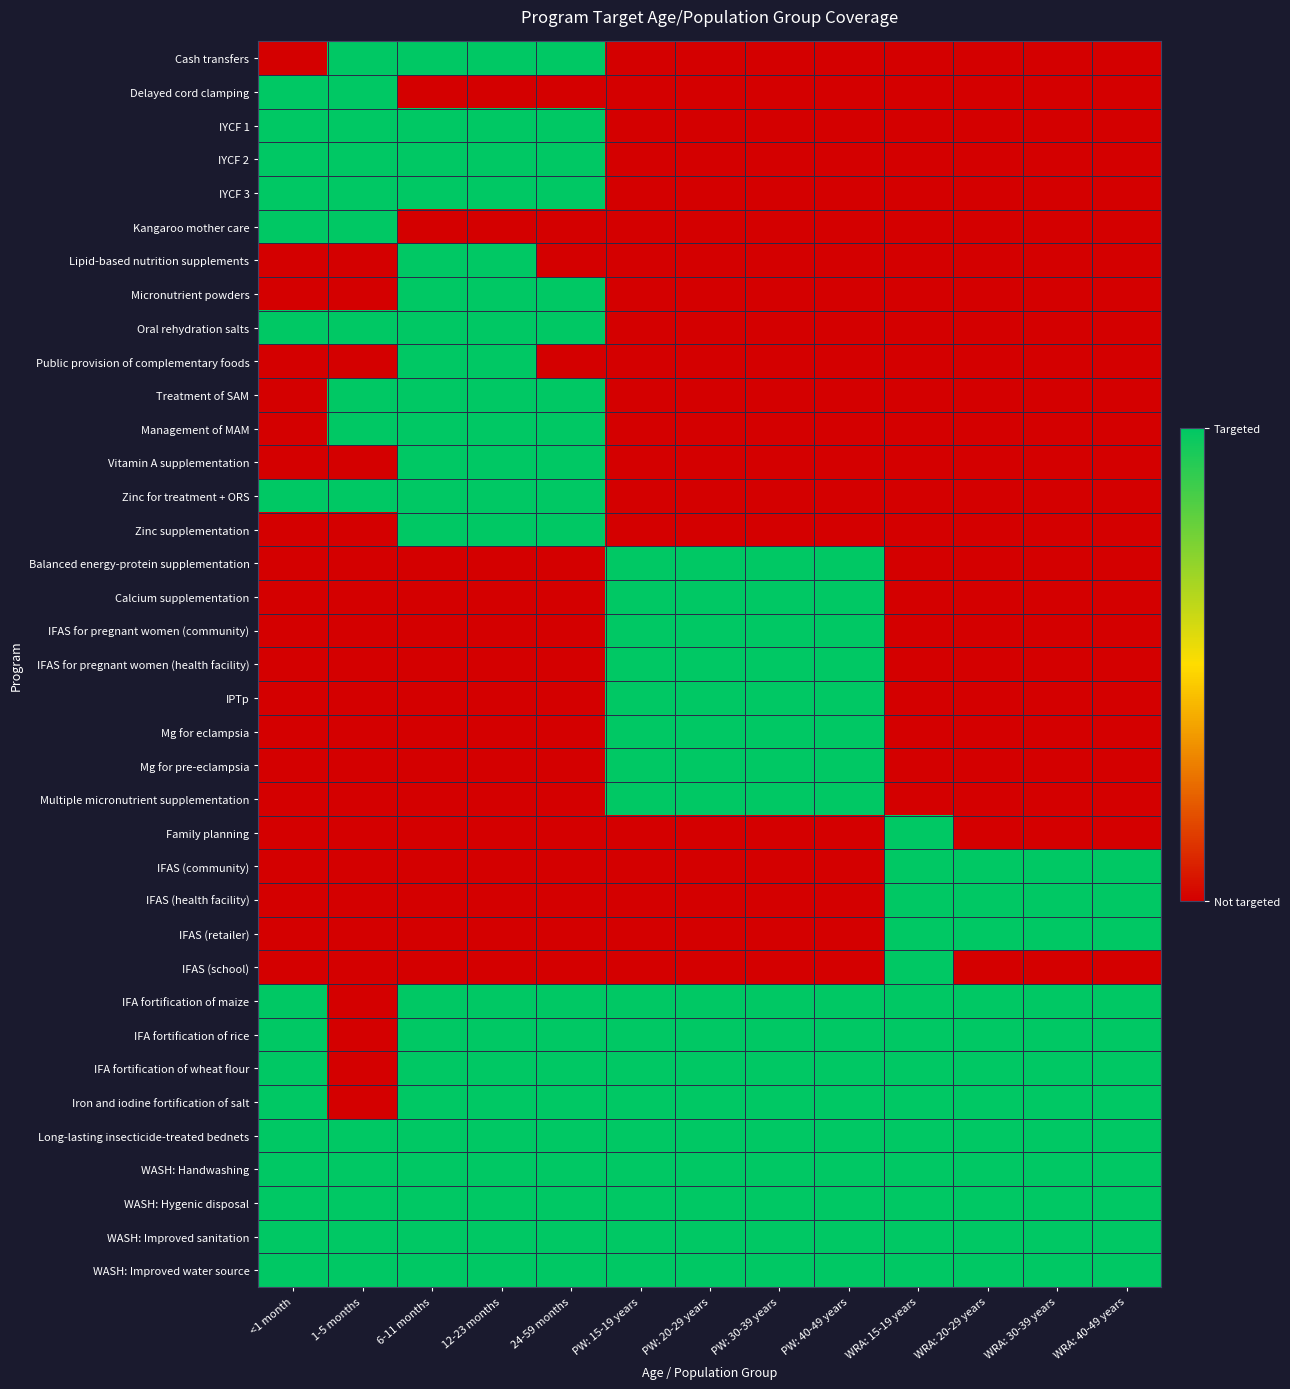

What is the total value across all series at PW: 30-39 years?

17